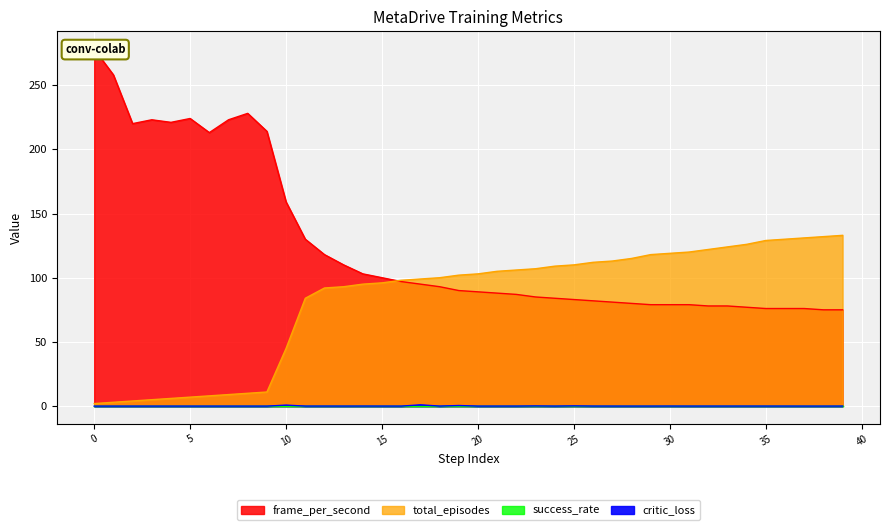

At which category does frame_per_second reach its first local valley?

2